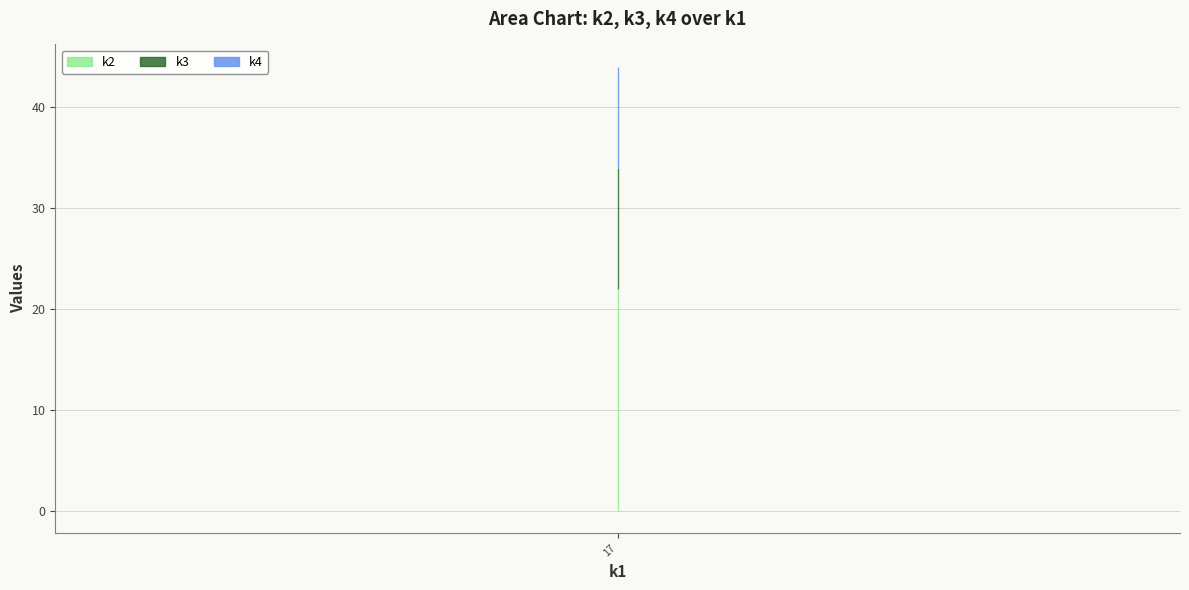

True or false: k2 has a value of 12 at t8.

False